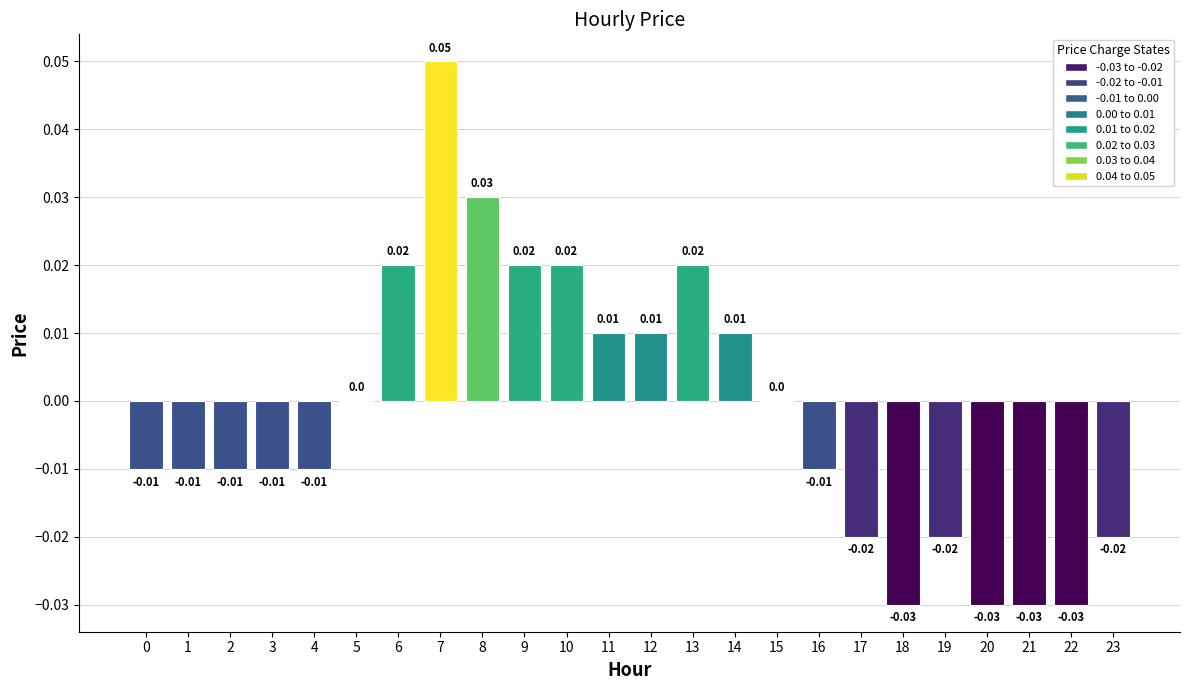

Are the bars horizontal?

No